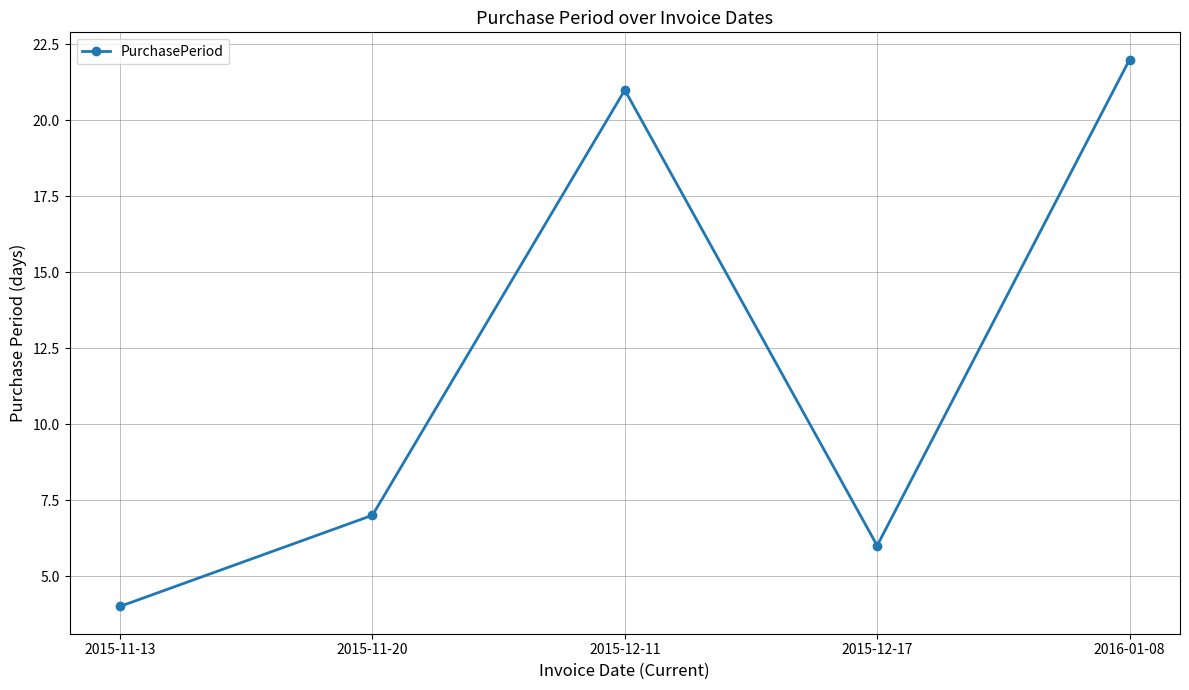

How many lines are shown in the chart?

1